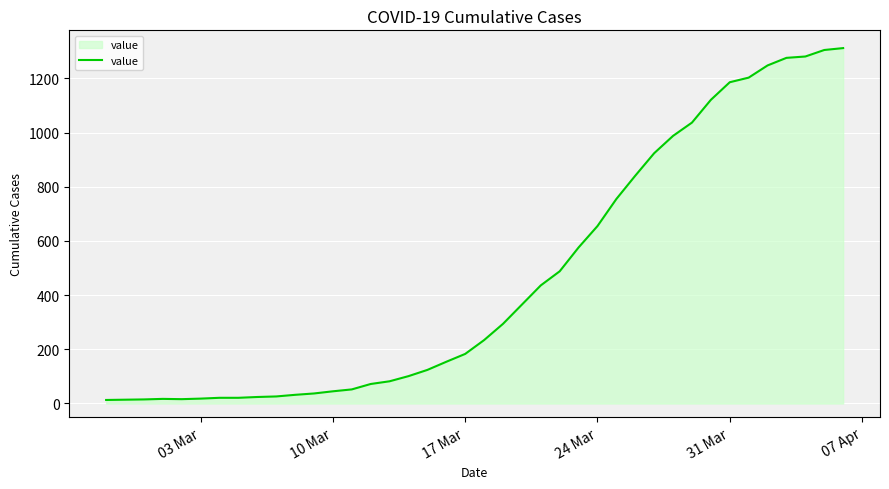

What is the greatest value displayed?

1312